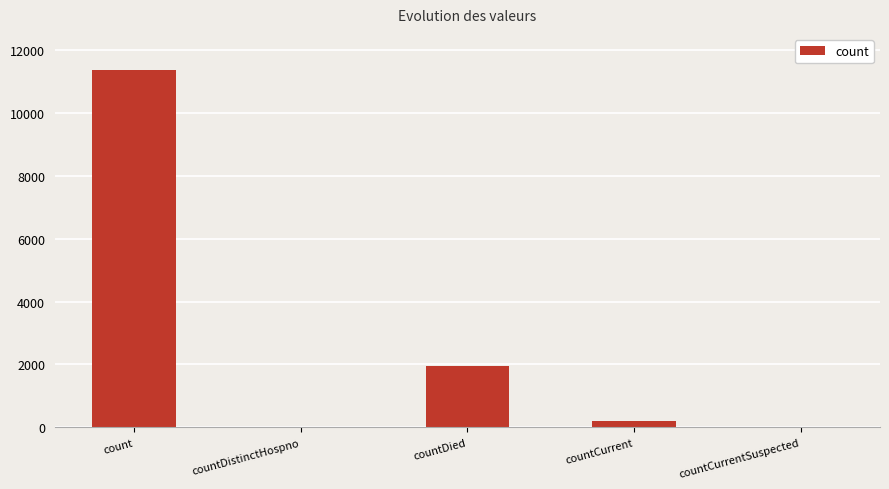

At which label does the data first exceed 208?

count